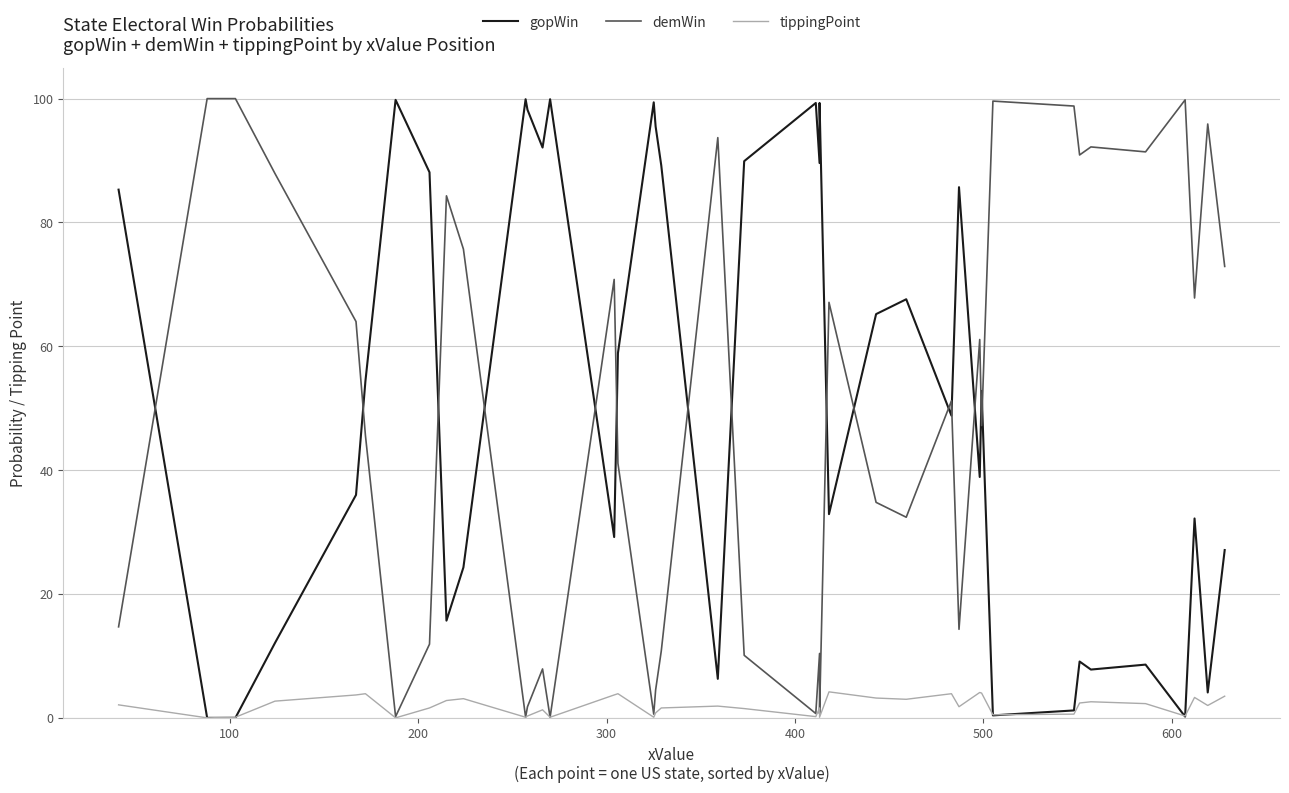

How many distinct data groups are displayed?

3